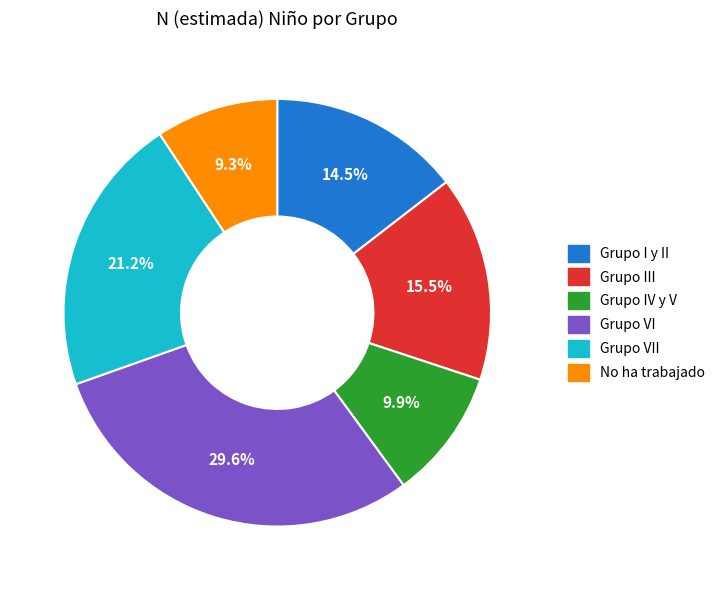

To the nearest percent, what is the difference between the Grupo VII and Grupo I y II slice percentages?

7%